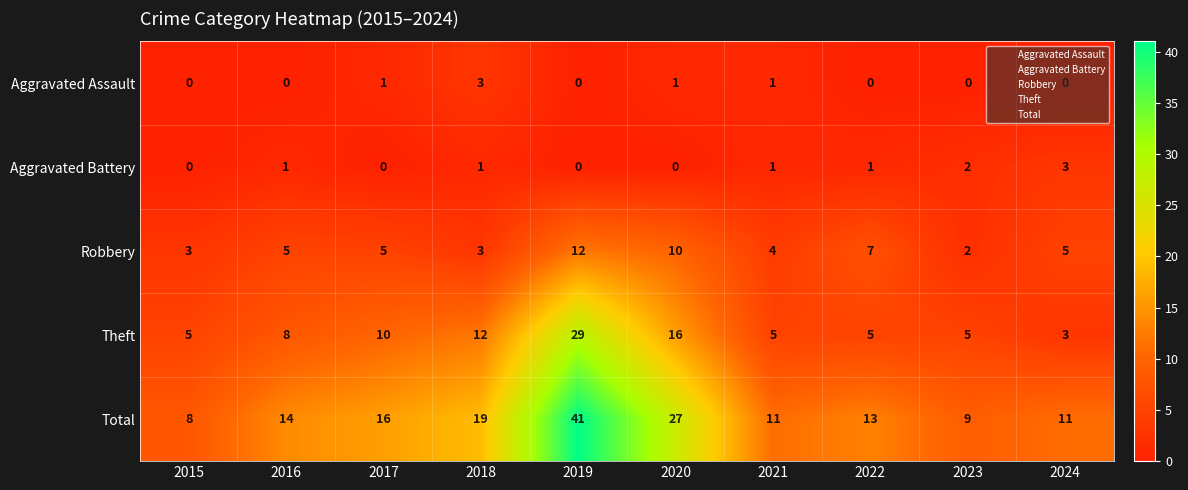

Which series has the largest range (max minus min)?

Total